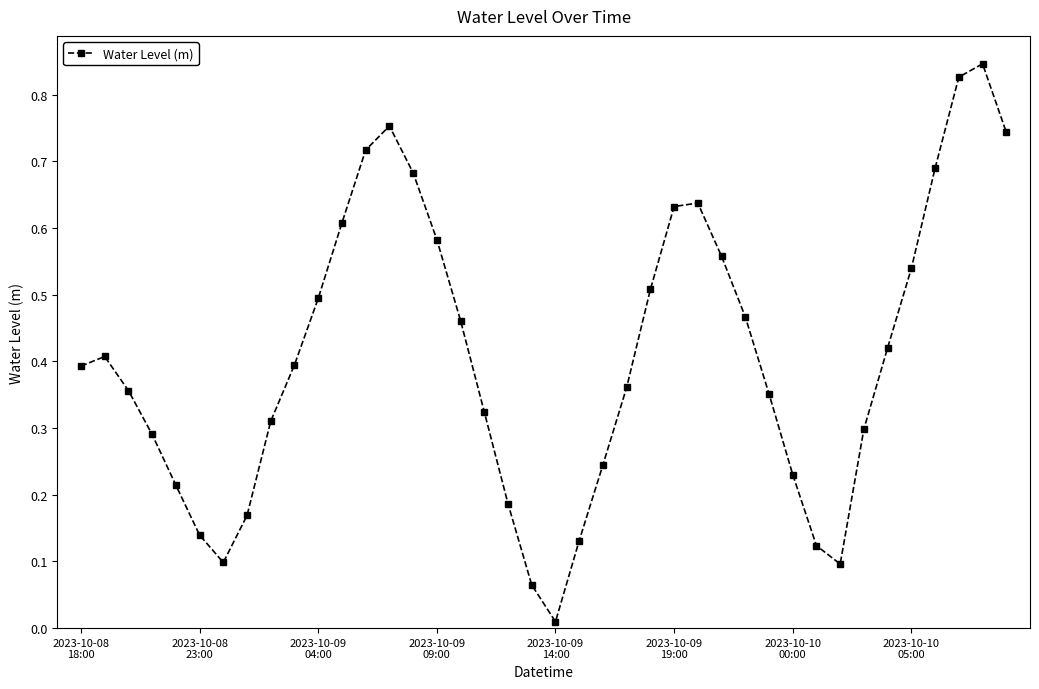

How many points are lower than both their immediate neighbors (excluding endpoints)?

3